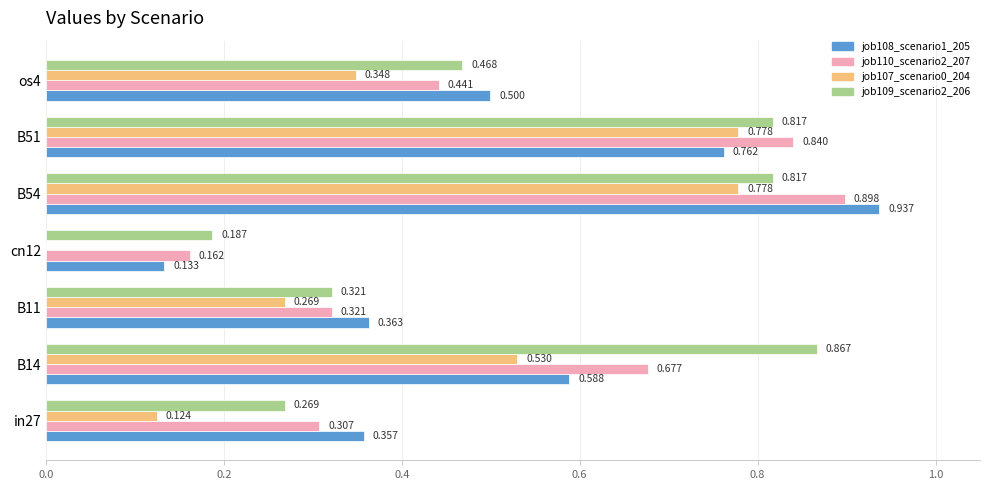

How many series are shown in this chart?

4